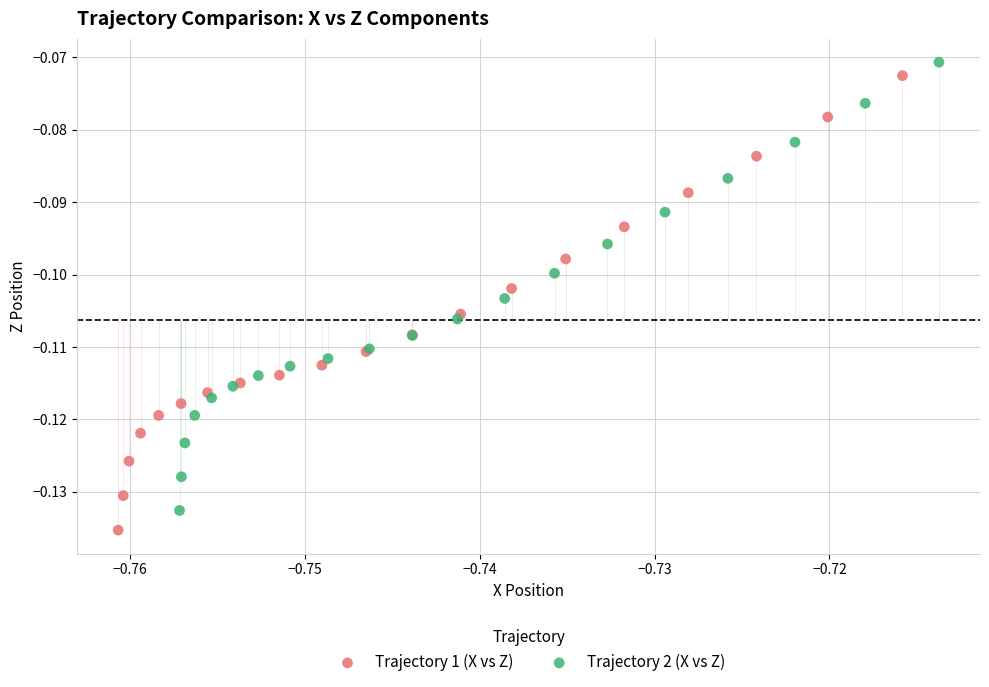

What are all the series names shown in the legend?

Trajectory 1 (X vs Z), Trajectory 2 (X vs Z)